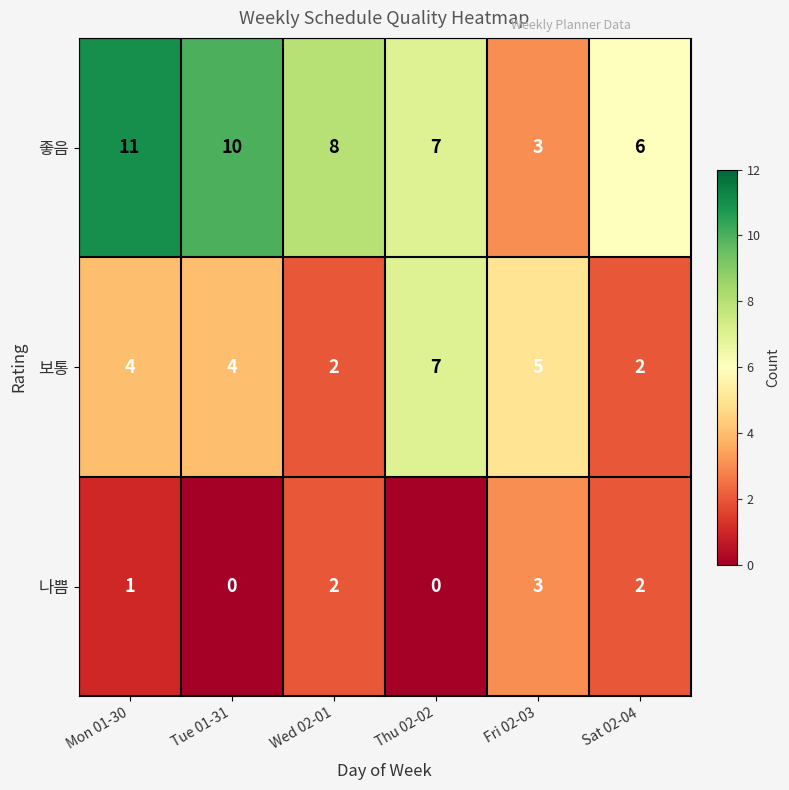

Reading left to right, what are all the values shown in this chart?

좋음: Mon 01-30=11	Tue 01-31=10	Wed 02-01=8	Thu 02-02=7	Fri 02-03=3	Sat 02-04=6
보통: Mon 01-30=4	Tue 01-31=4	Wed 02-01=2	Thu 02-02=7	Fri 02-03=5	Sat 02-04=2
나쁨: Mon 01-30=1	Tue 01-31=0	Wed 02-01=2	Thu 02-02=0	Fri 02-03=3	Sat 02-04=2